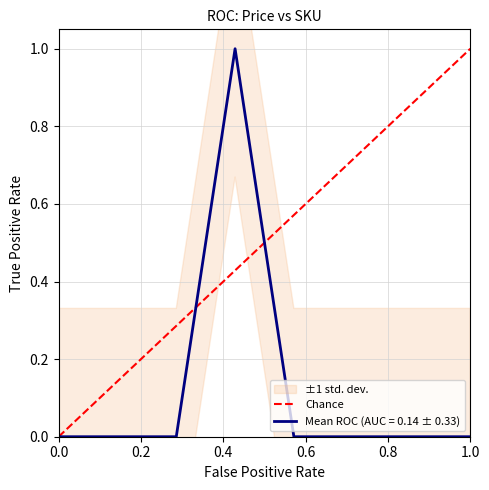

The Mean ROC (AUC = 0.14 ± 0.33) series shows 0.0 at 1.0. True or false?

True